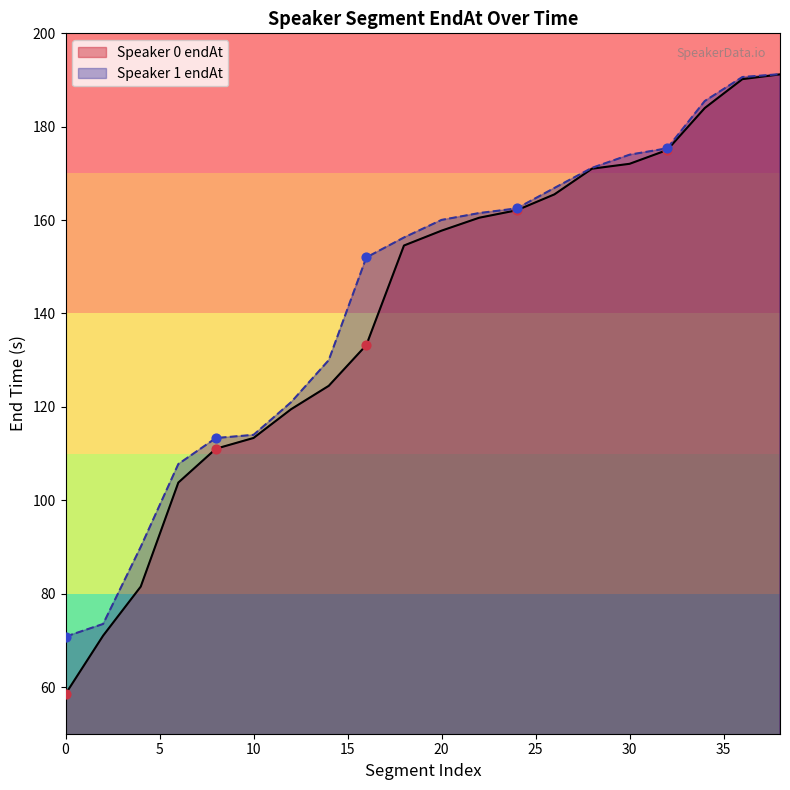

At which category is the sum across all series the highest?

38